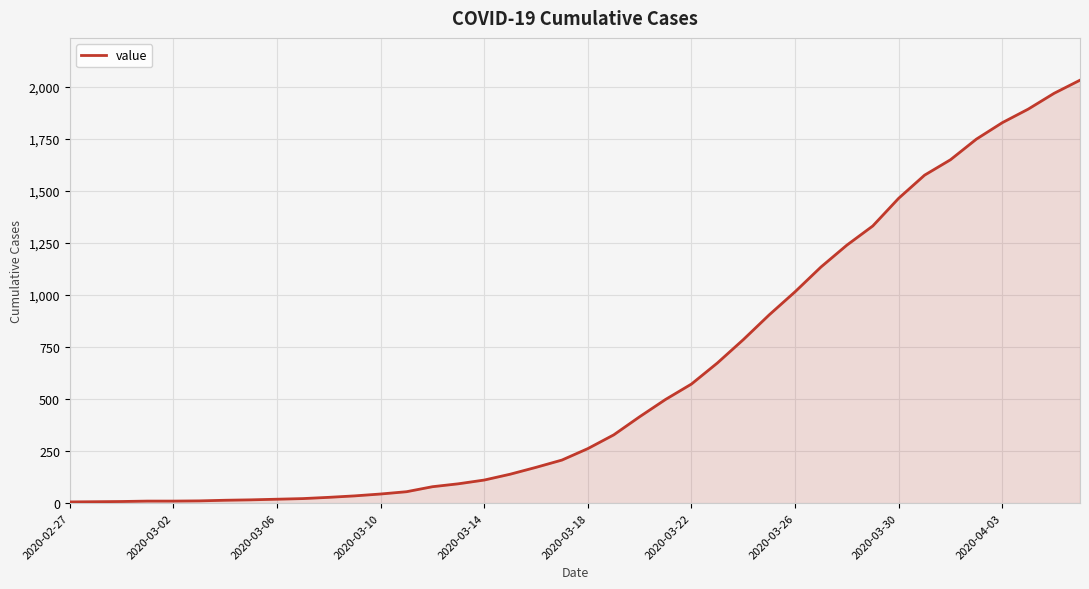

What is the difference between the maximum and minimum values?

2025